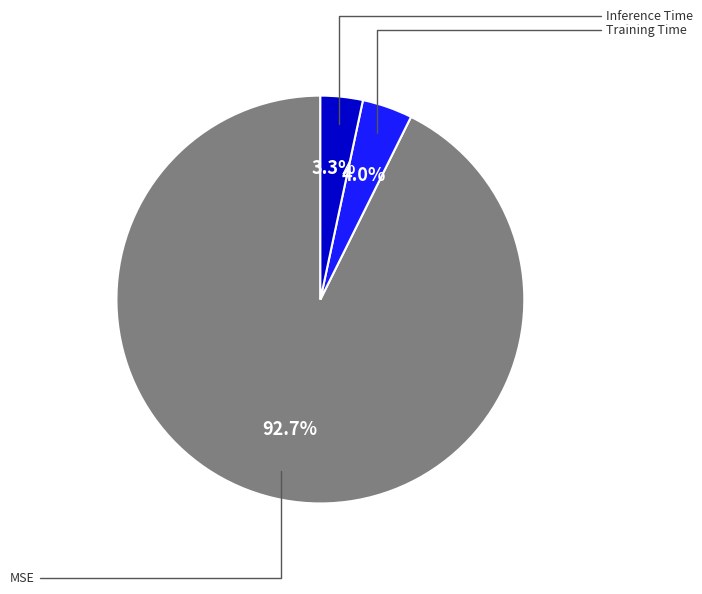

Is there a majority slice in this chart?

Yes